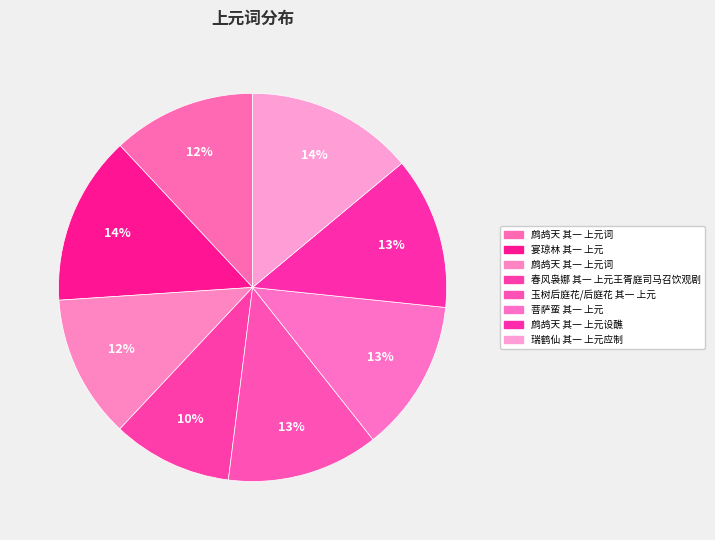

Which category has the smallest portion of the pie?

春风袅娜 其一 上元王胥庭司马召饮观剧